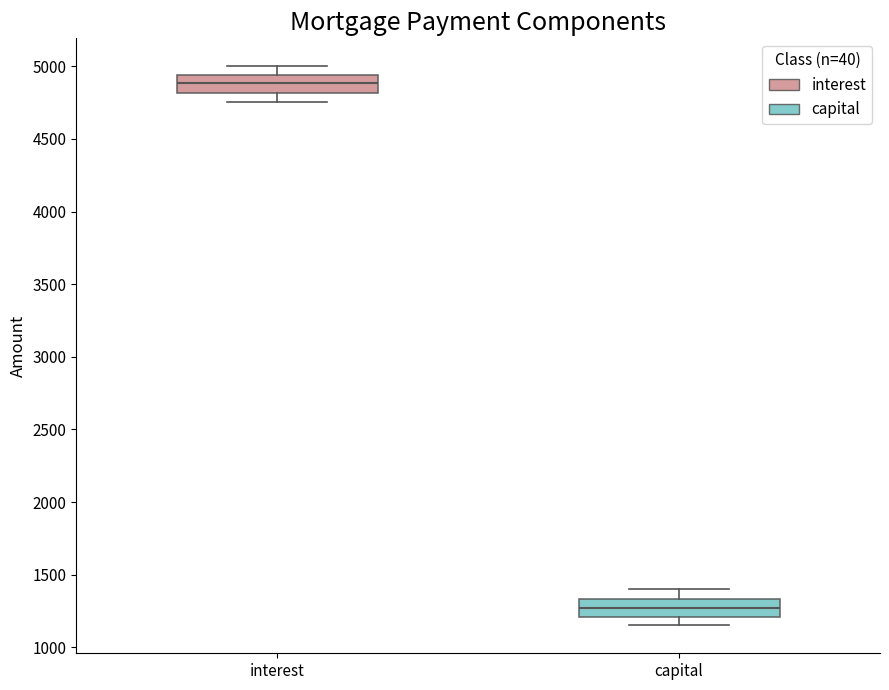

Where does the median line of the box for interest sit on the y-axis? The values are not printed on the chart, so give them approximately, as read against the axis.

4900